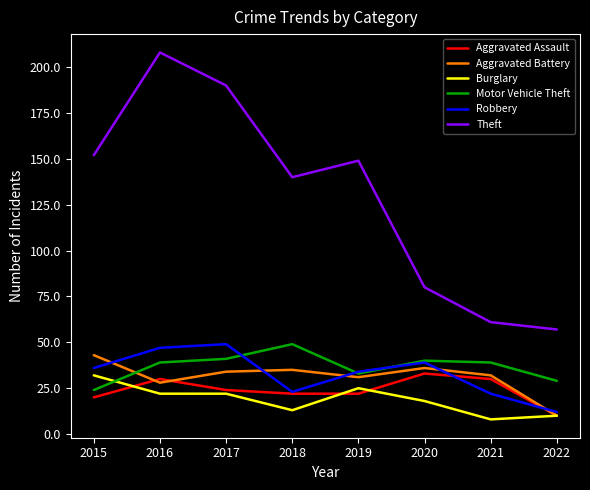

In Aggravated Battery, how many points are higher than both neighbors (excluding endpoints)?

2